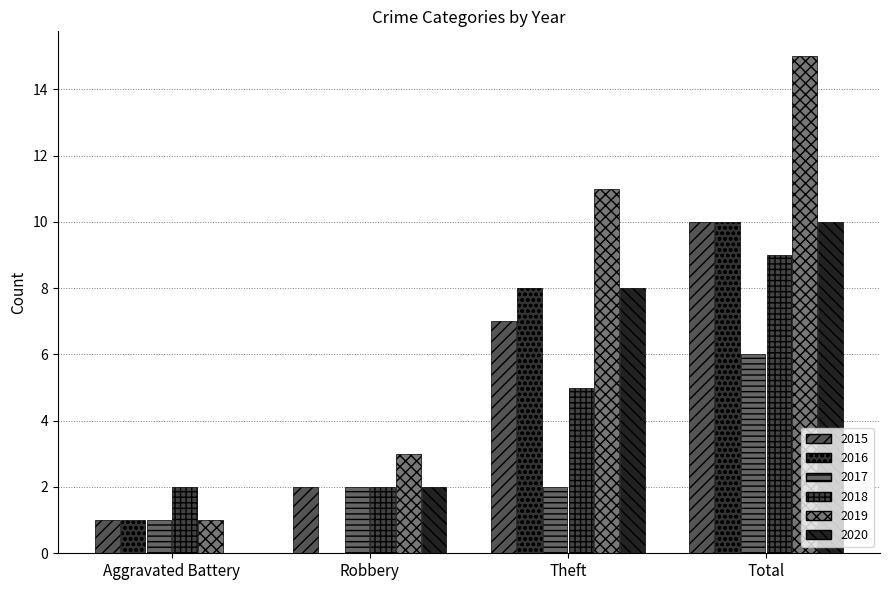

At how many categories does at least one series exceed 3?

2